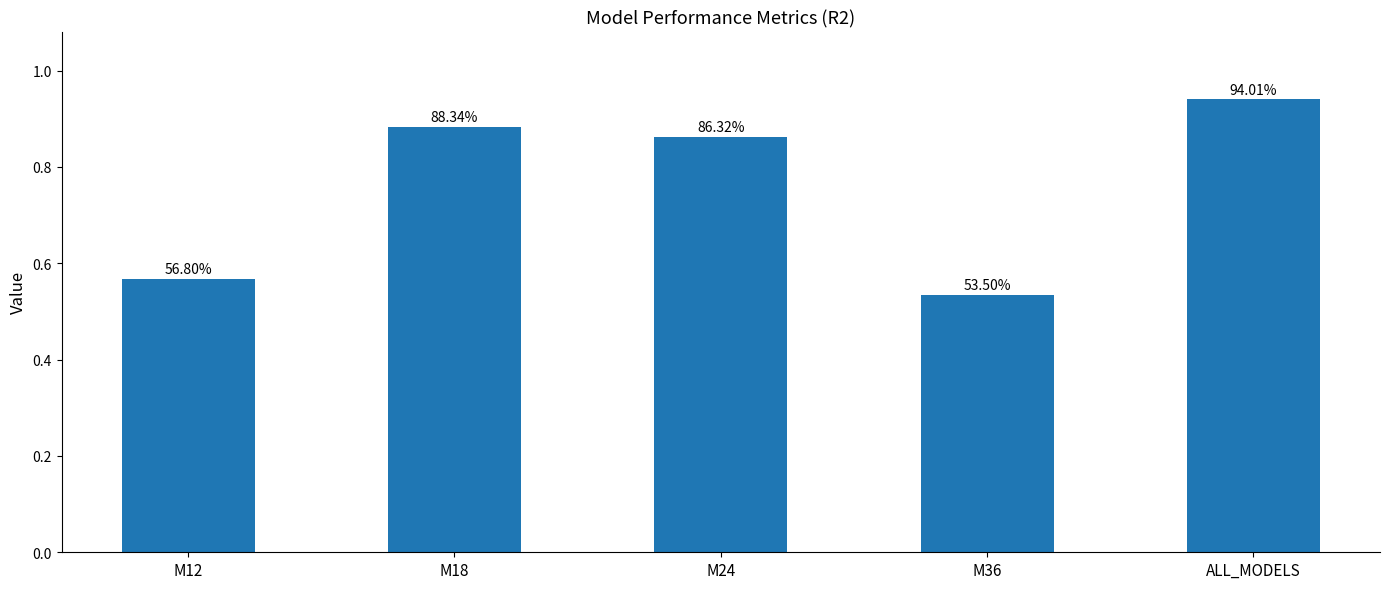

Reading left to right, list all the values displayed in this chart.

0.6	0.9	0.9	0.5	0.9